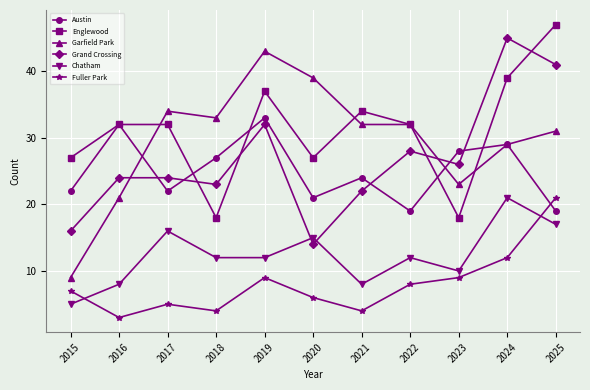

How many times do Fuller Park and Chatham cross each other?

2